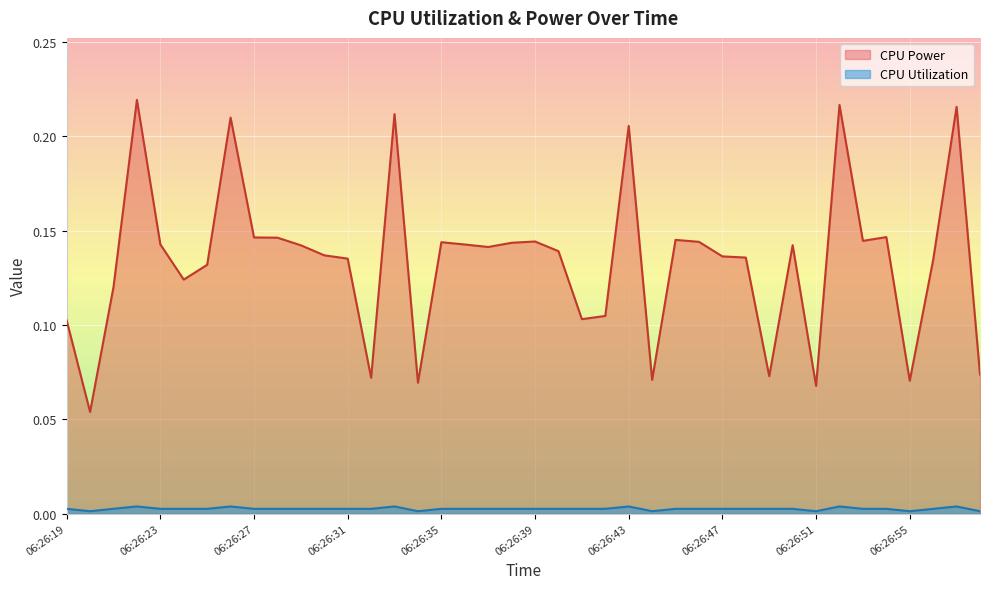

In CPU Power, how many points are higher than both neighbors (excluding endpoints)?

11